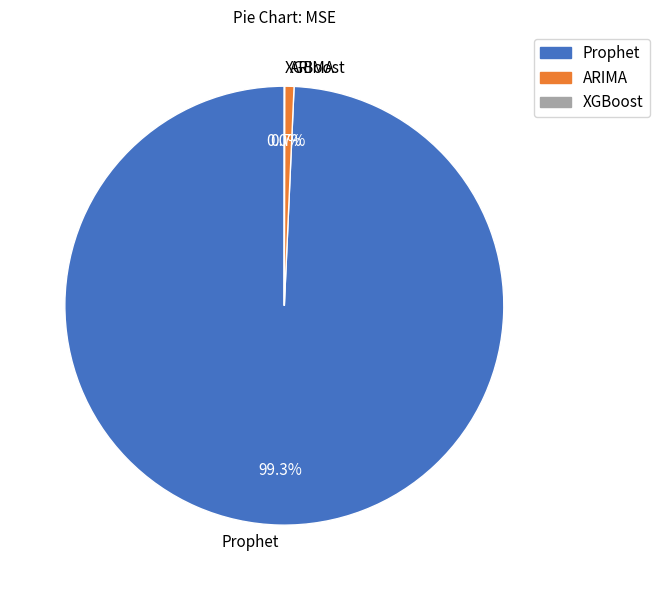

Which category has the biggest portion of the pie?

Prophet